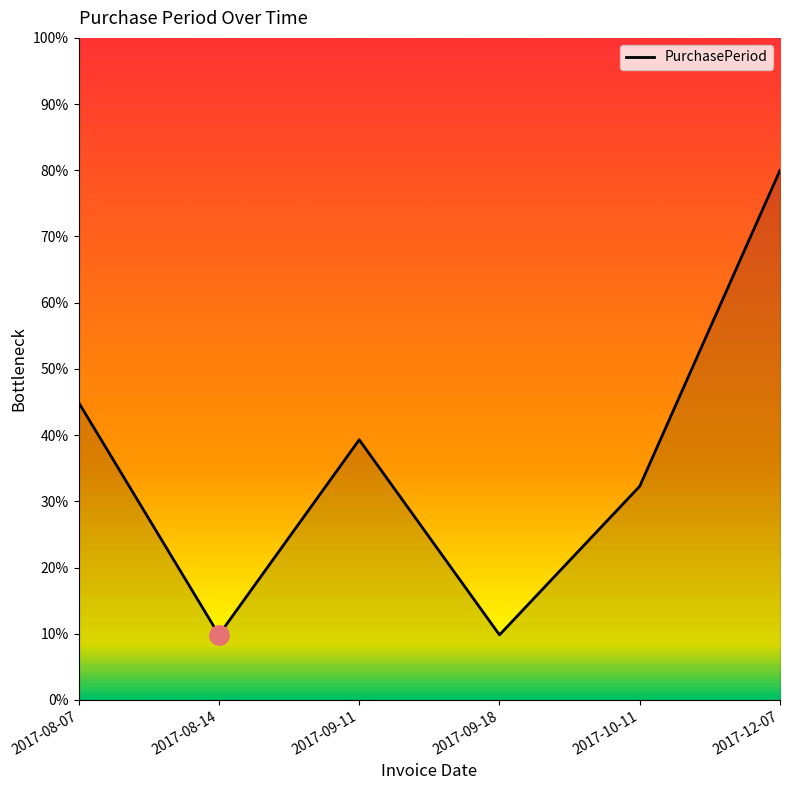

What is the minimum value shown in the chart?

9.8